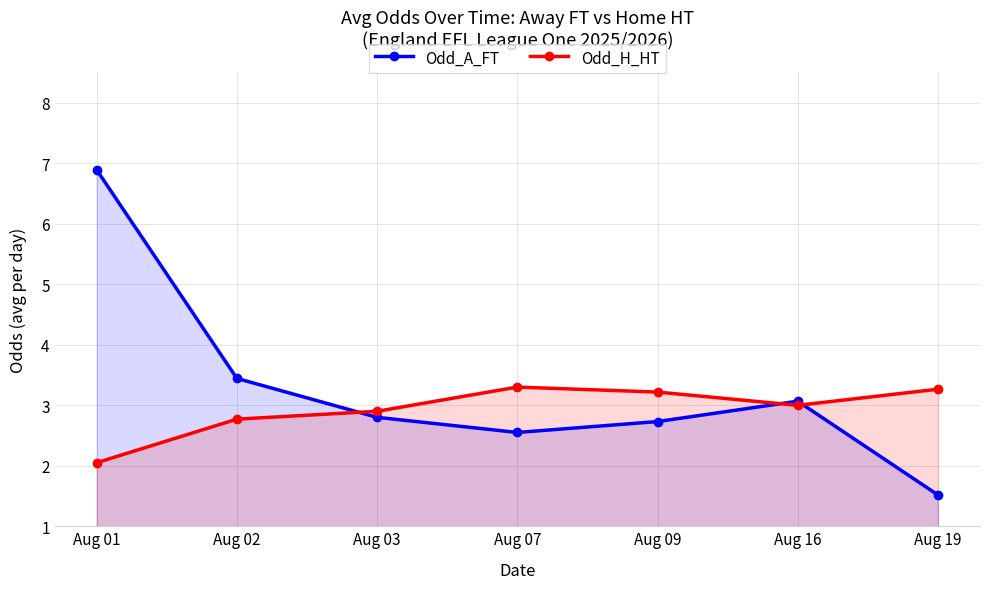

The value of Odd_H_HT at Aug 09 is 2.1. True or false?

False